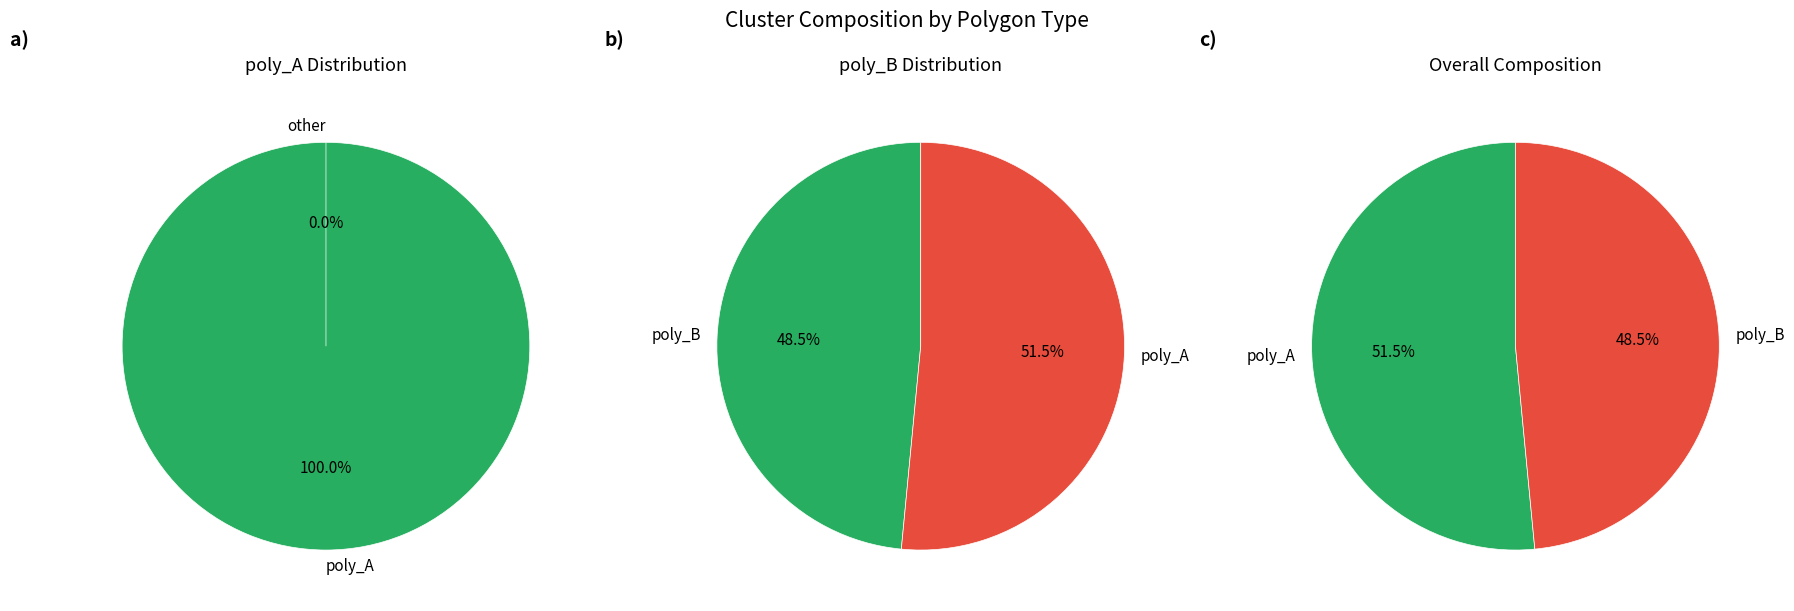

The Cluster 4 slice represents 17% of the pie. True or false?

False